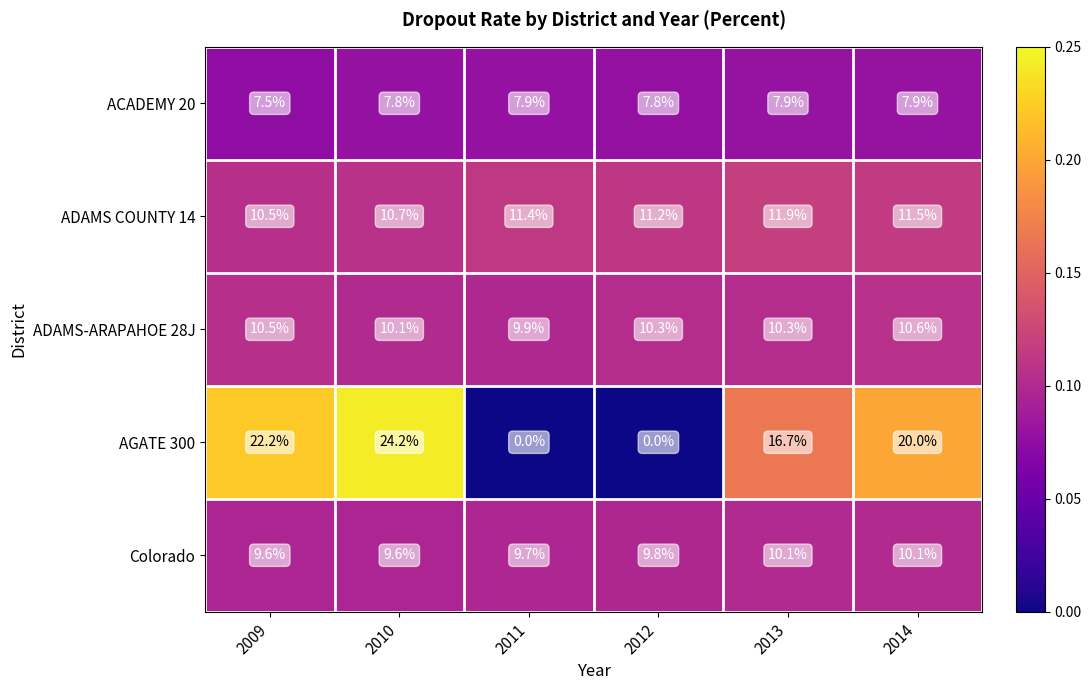

Which series has the largest range (max minus min)?

AGATE 300